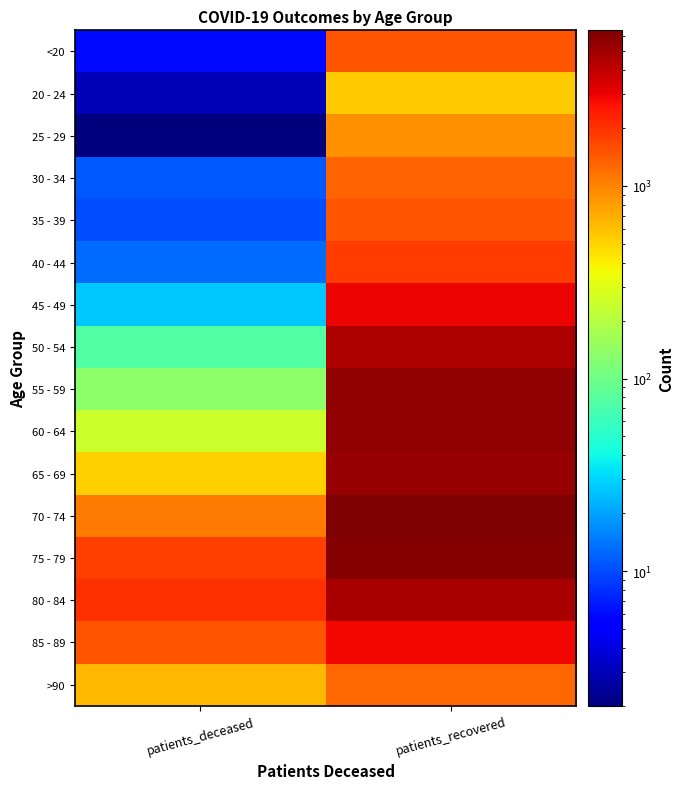

Which series has the largest total across all categories?

75 - 79